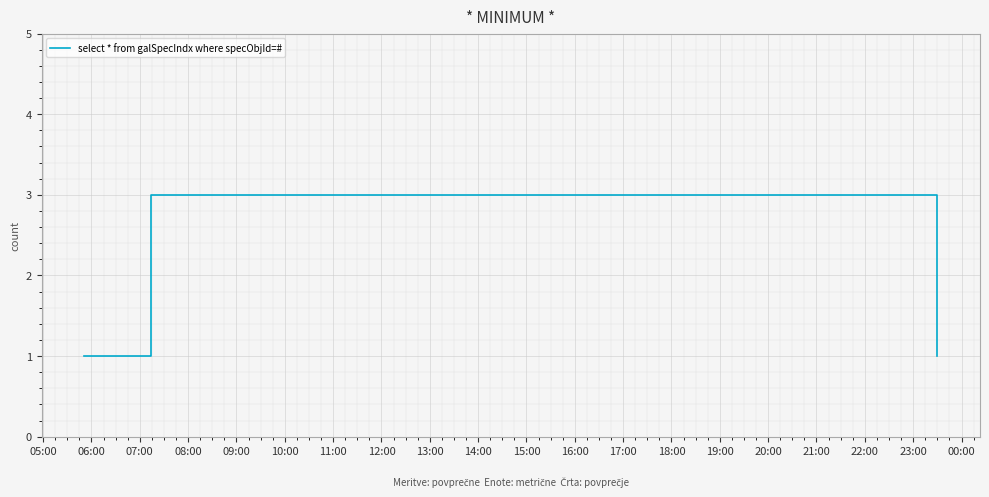

What is the sum of all values?

6